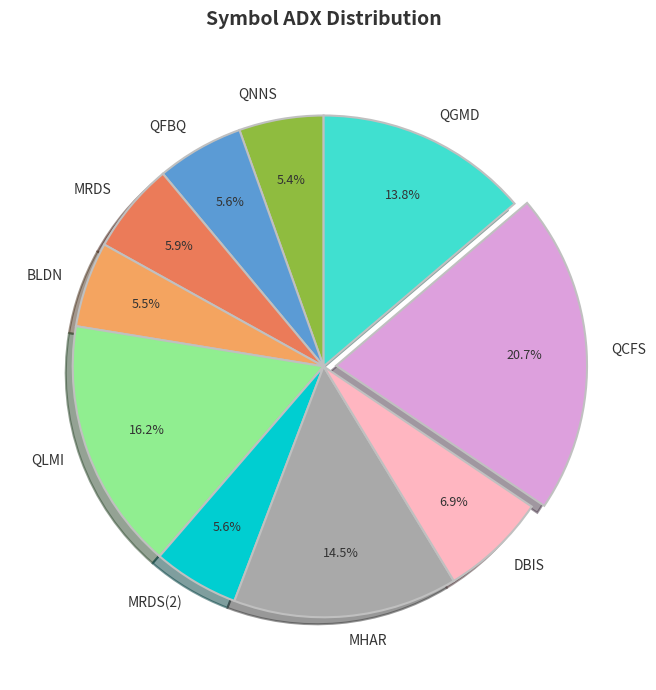

Which category has the biggest portion of the pie?

QCFS